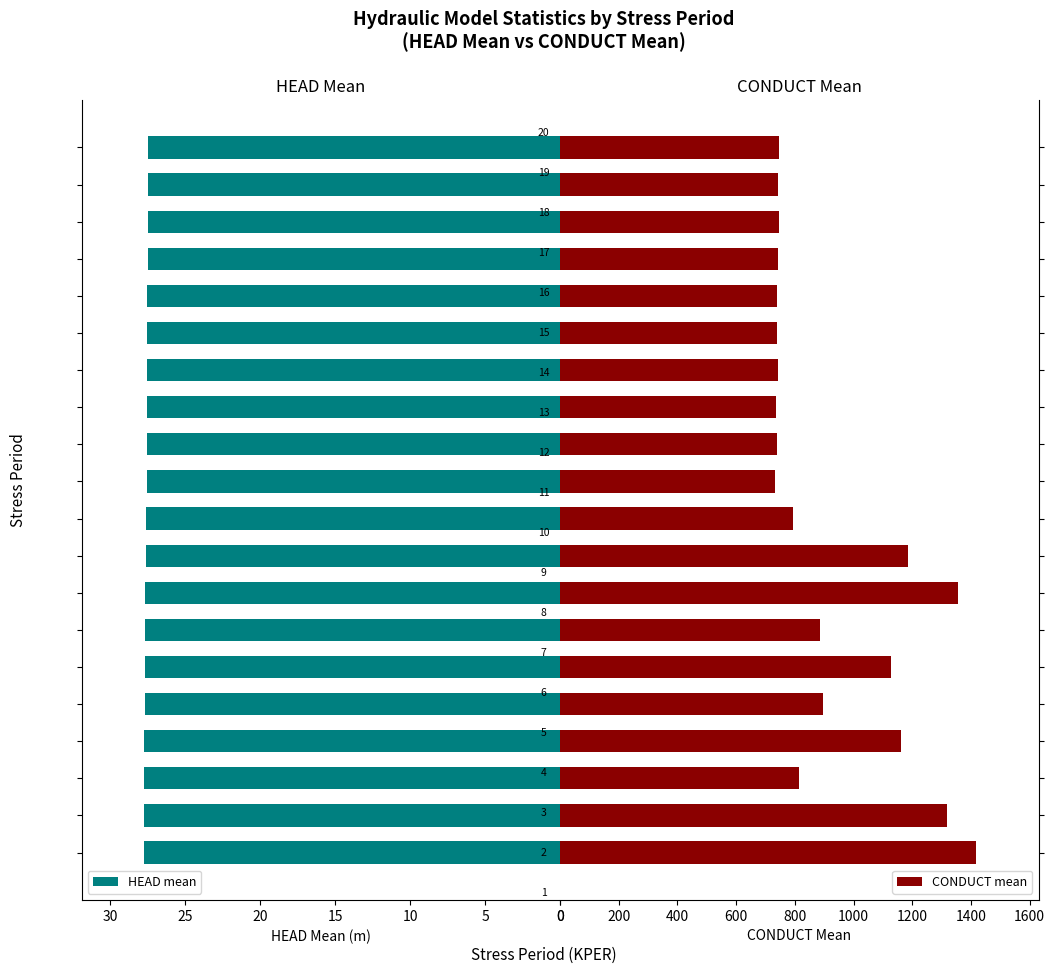

How many bars are there in each group?

2